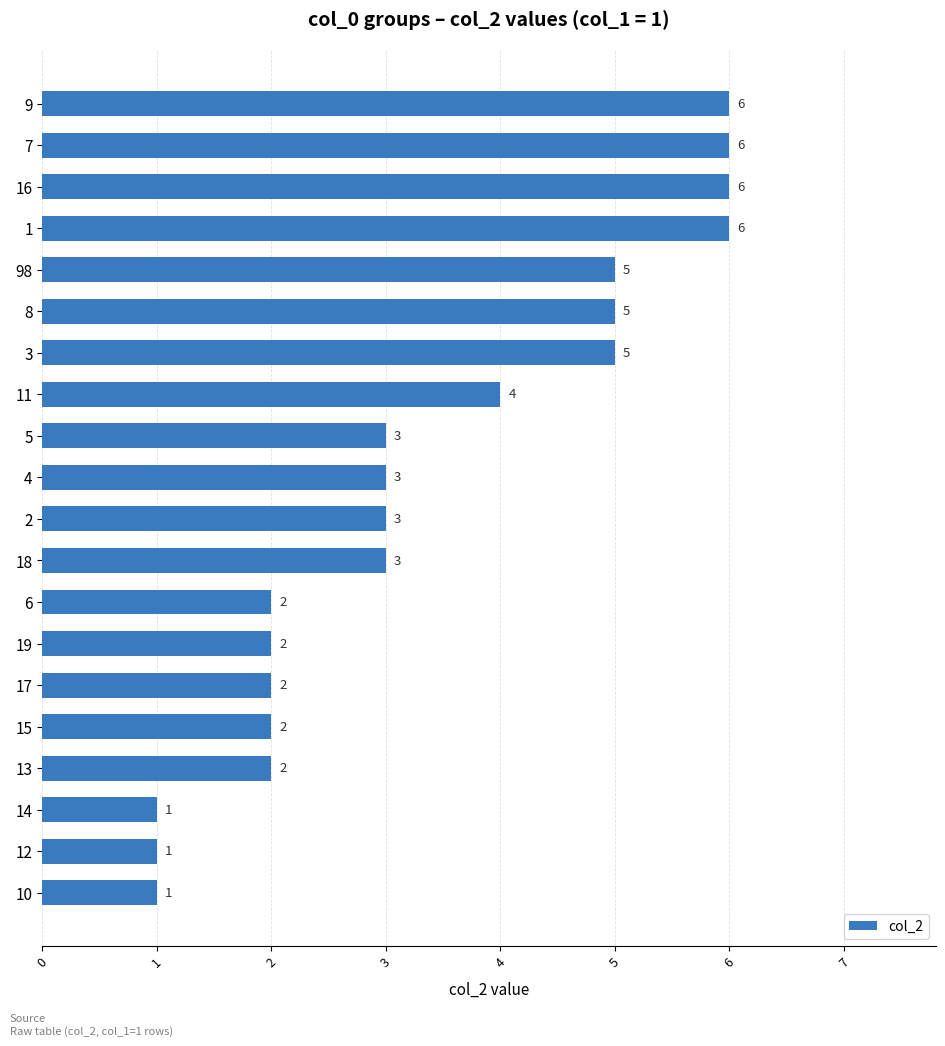

Which has a higher value, 6 or 3?

3